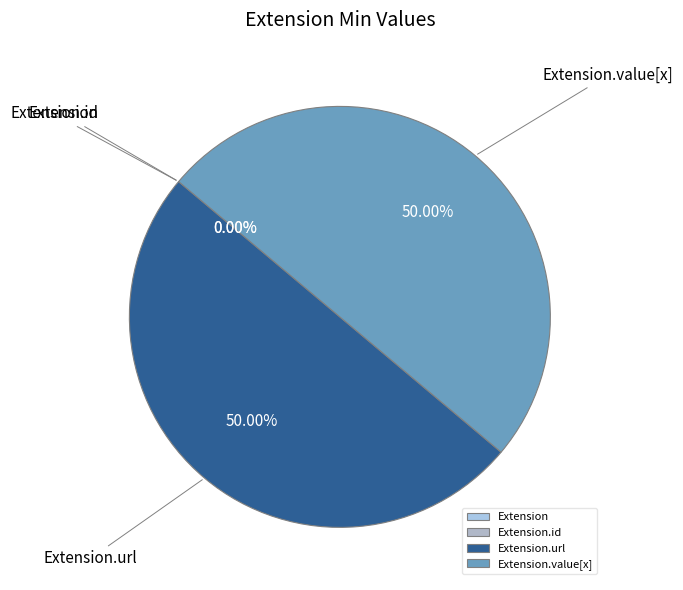

Rank the categories by value from highest to lowest.

Extension.url, Extension.value[x], Extension, Extension.id